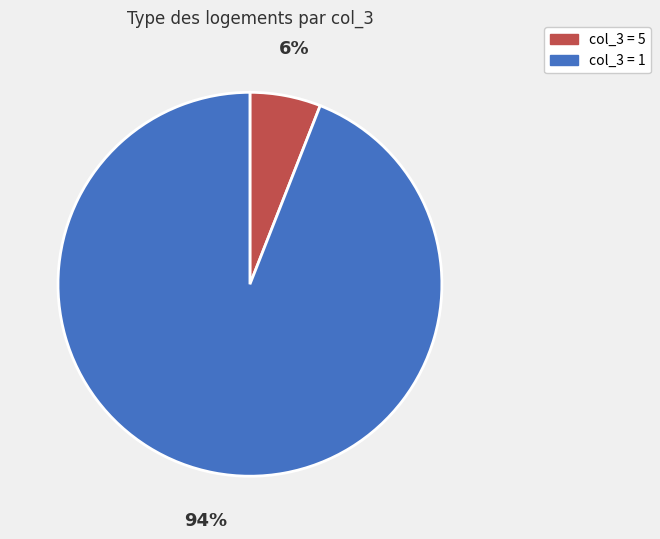

Rank the categories by value from lowest to highest.

col_3 = 5, col_3 = 1